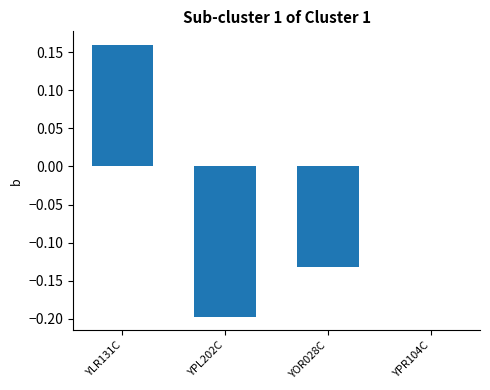

What is the difference between the values at YOR028C and YPR104C?

0.1